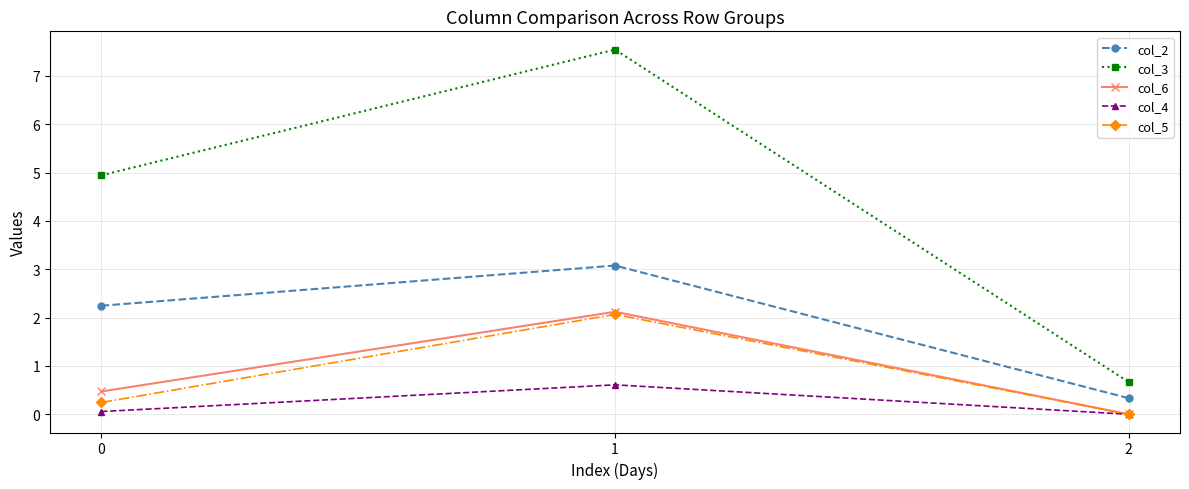

List the labels in order of col_3 value, largest first.

1, 0, 2